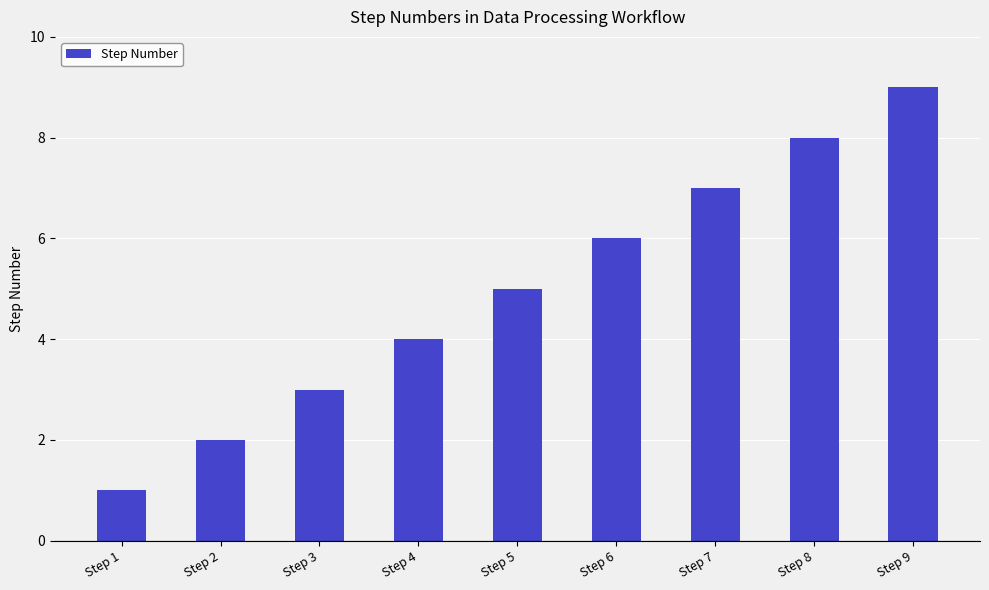

What is the greatest value displayed?

9